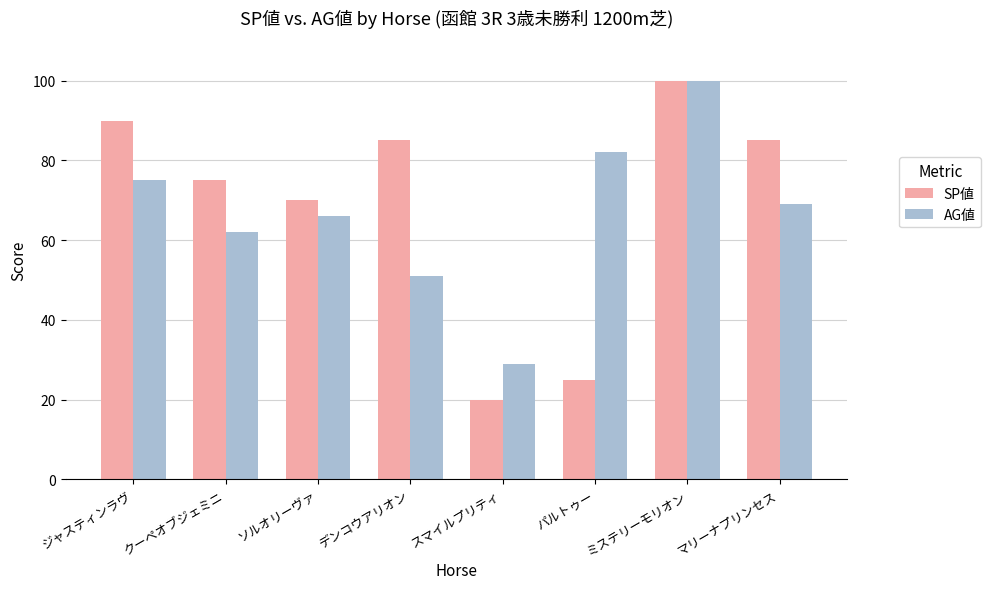

How many values in the AG値 series are below 69?

4